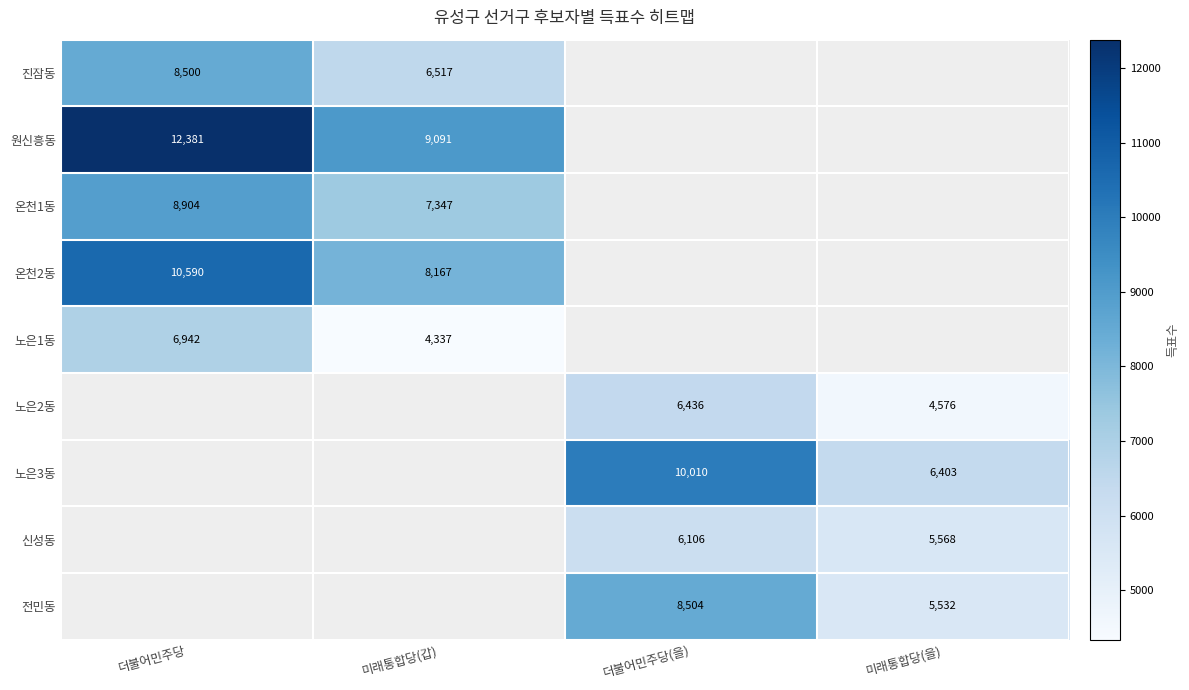

Is it true that 노은3동 equals 10010 at 더불어민주당(을)?

True